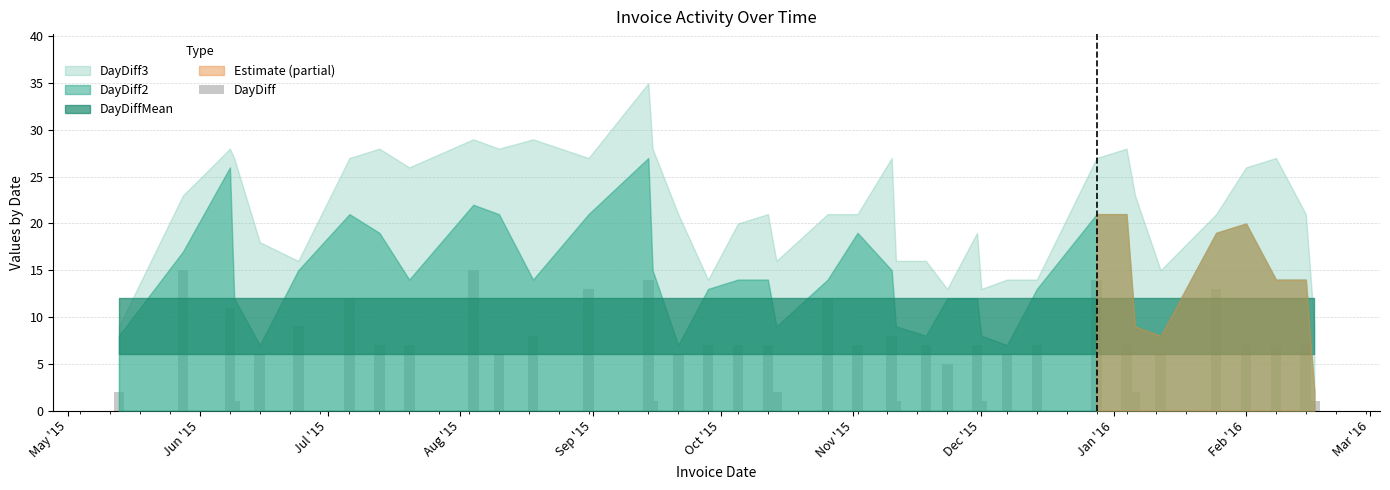

What is the sum of all values?

282